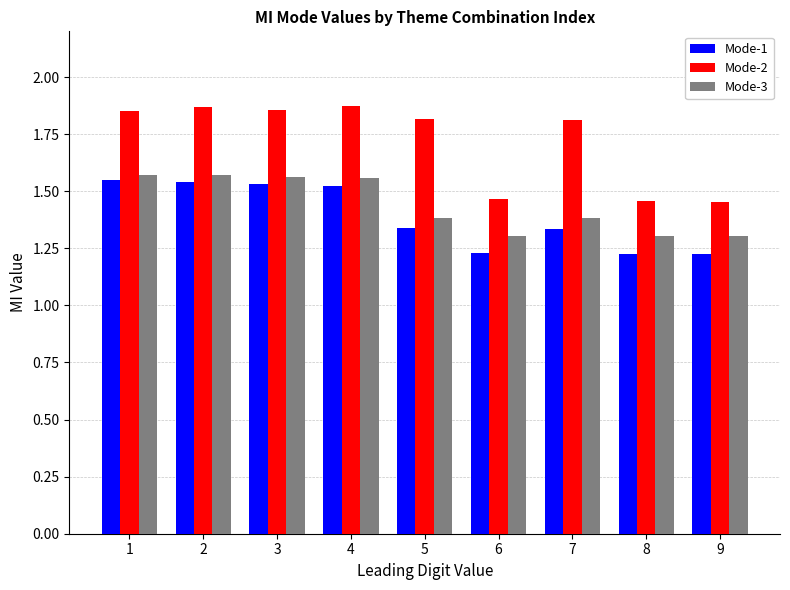

At how many categories does at least one series exceed 1?

9